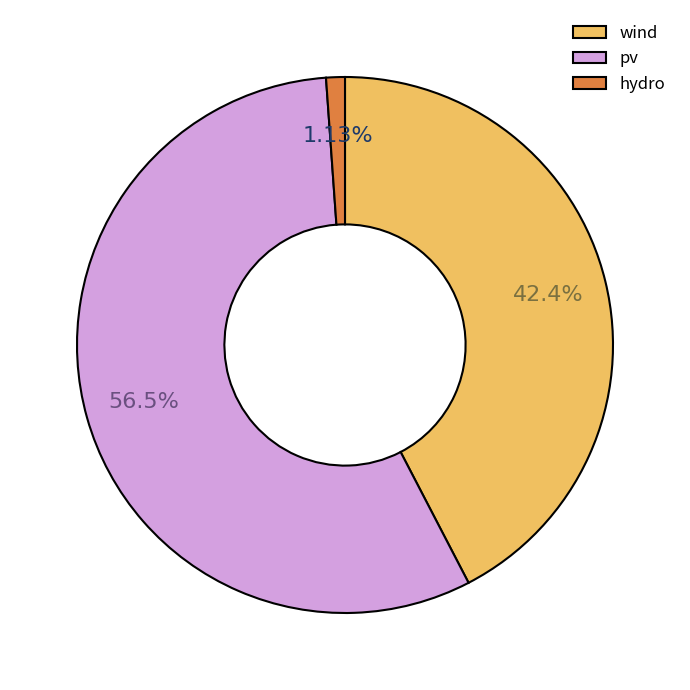

To the nearest percent, what portion does wind represent?

42%